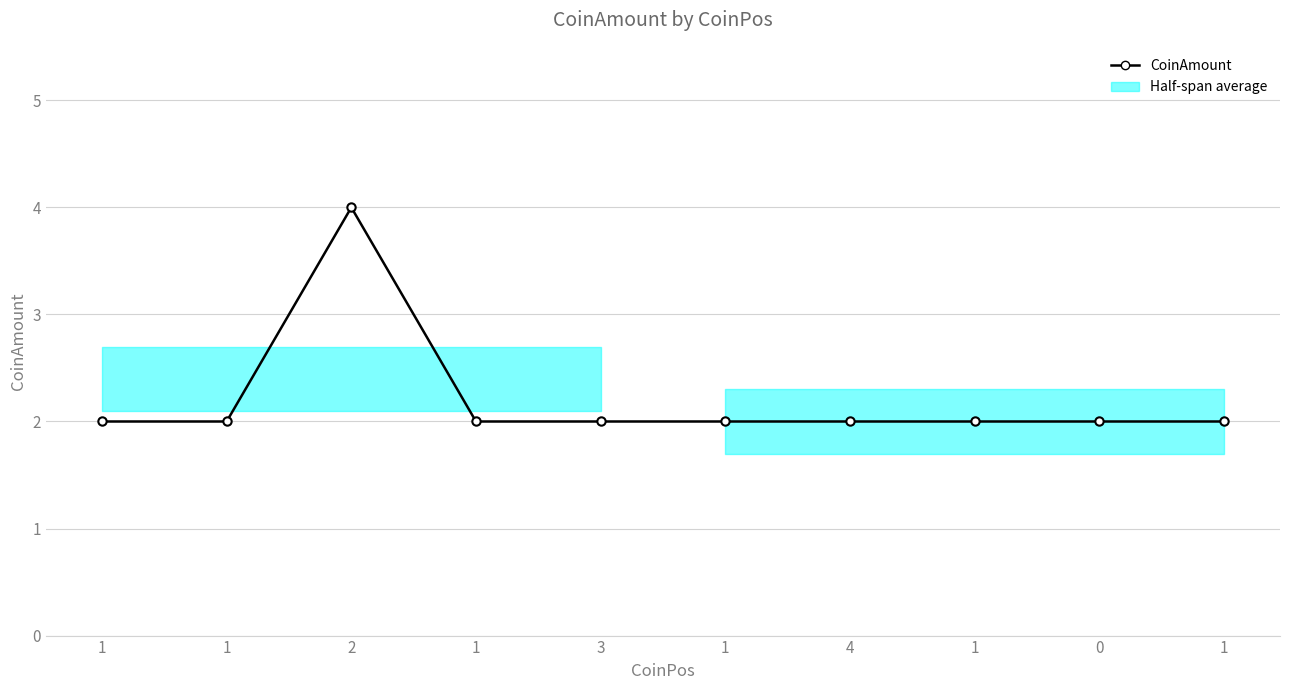

Reading left to right, what are all the values shown in this chart?

1=2	1=2	2=4	1=2	3=2	1=2	4=2	1=2	0=2	1=2